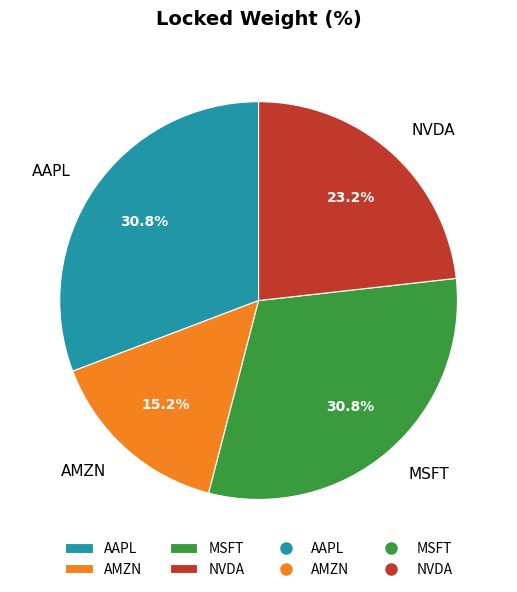

What is the smallest slice in the pie chart?

AMZN